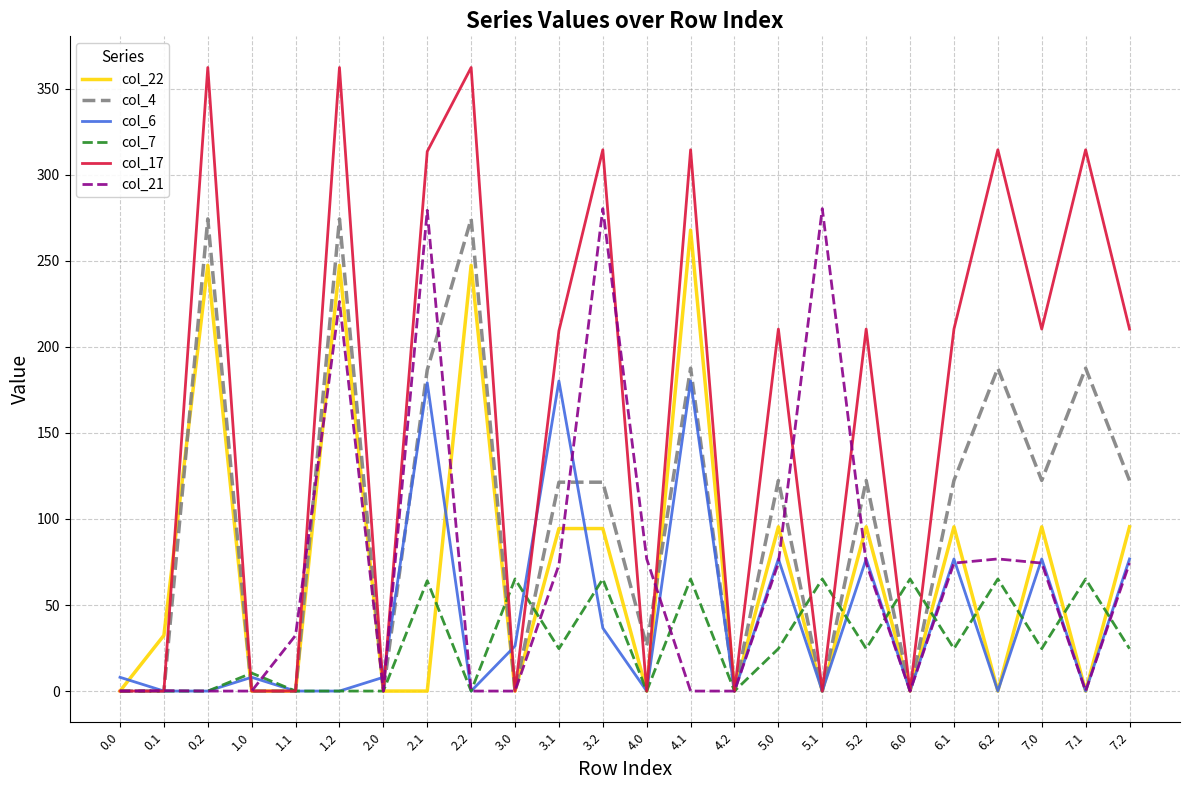

Which series changed the most between 3.1 and 7.2?

col_6